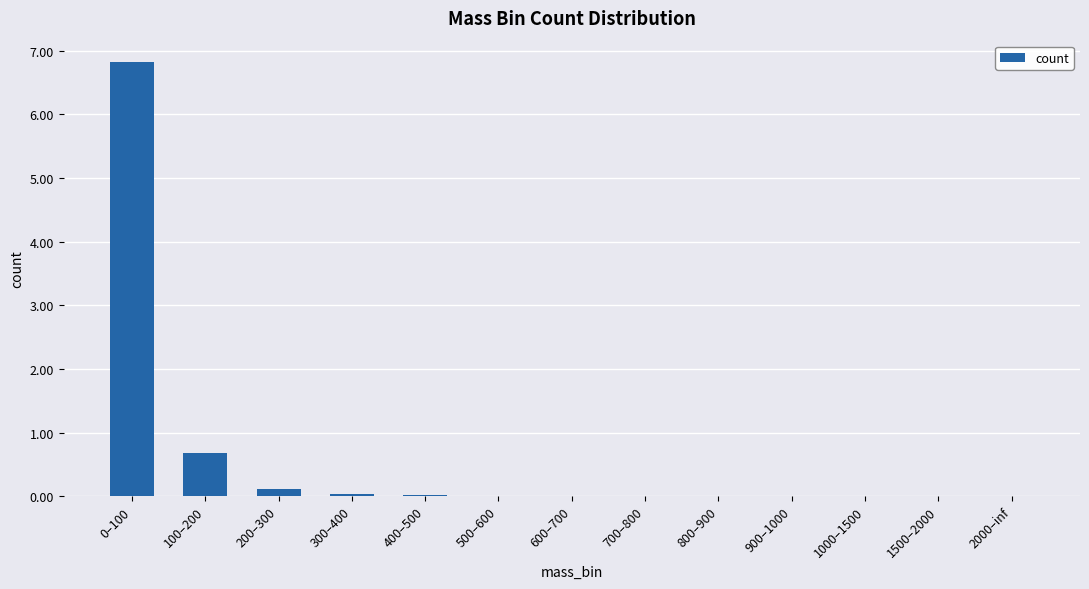

True or false: the data shows 0.0 at 400–500.

True